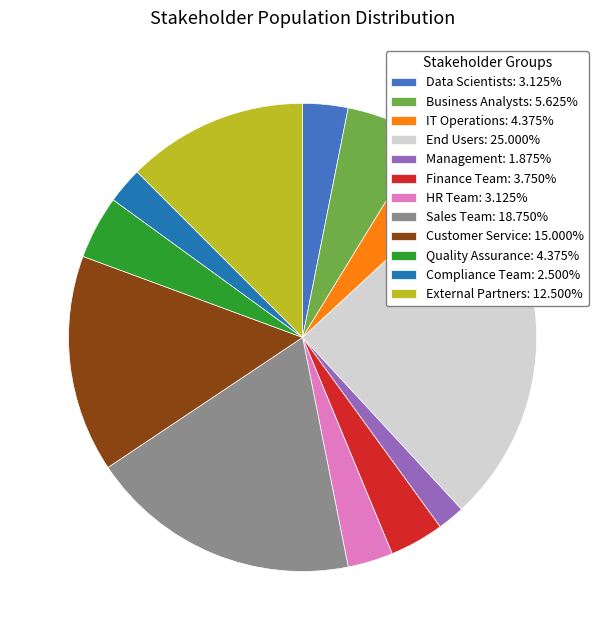

Which slice is the largest?

End Users